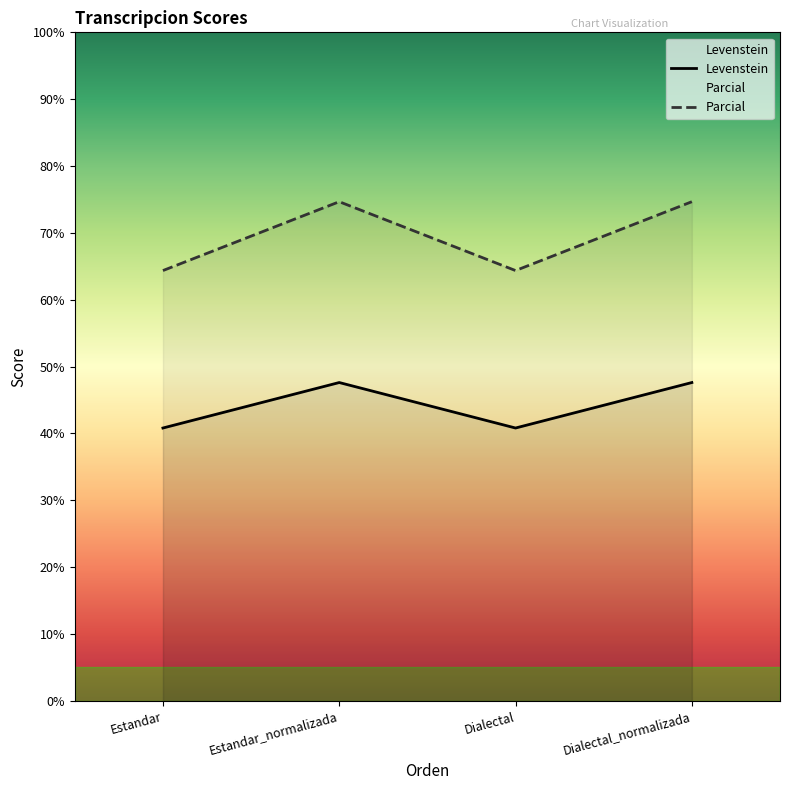

At which category is the sum across all series the highest?

Estandar_normalizada